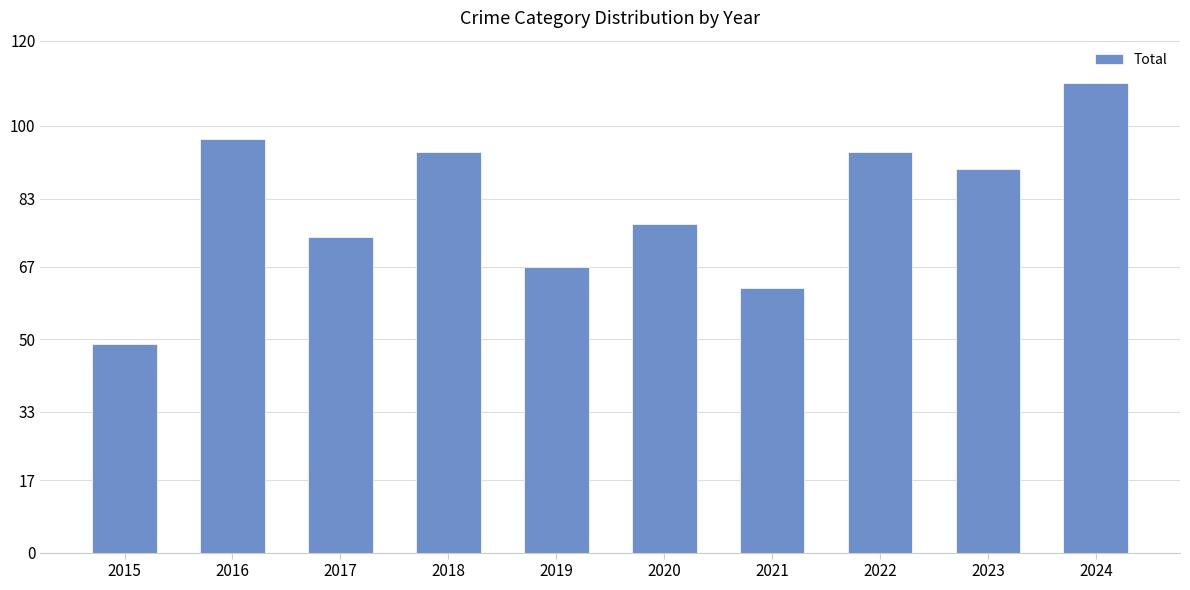

What is the difference between the maximum and minimum values?

61